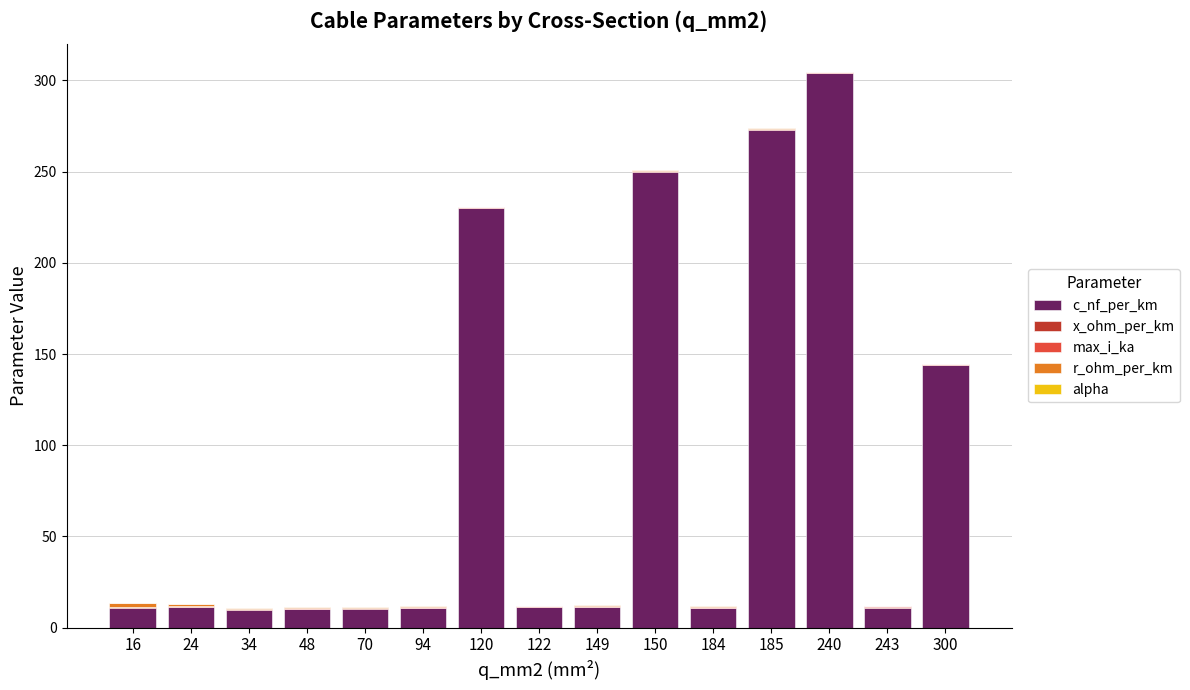

The value of c_nf_per_km at 94 is 10.8. True or false?

True